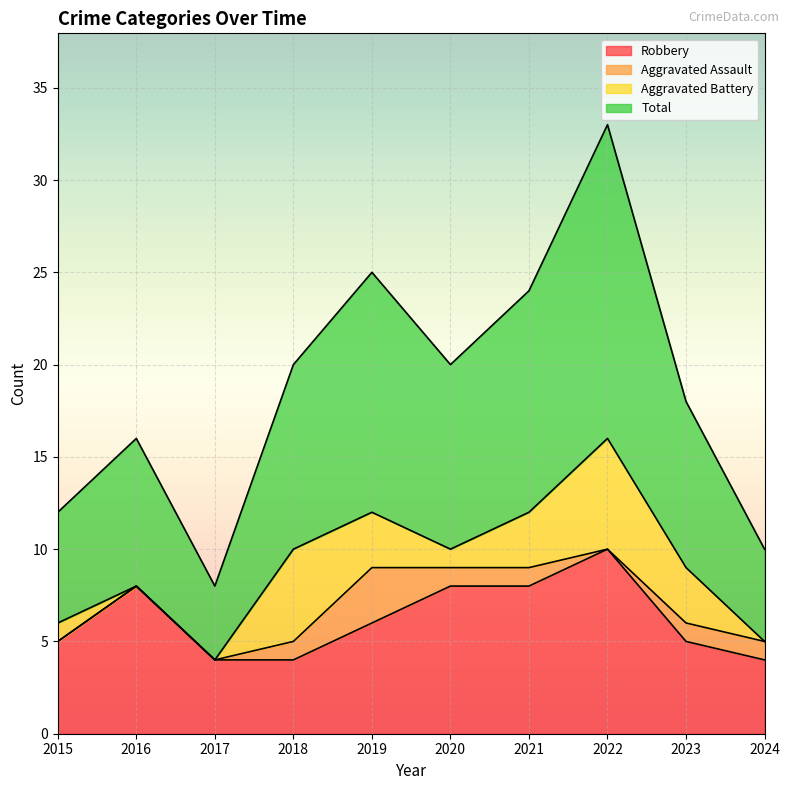

What is the spread (max minus min) of values at 2021?

16